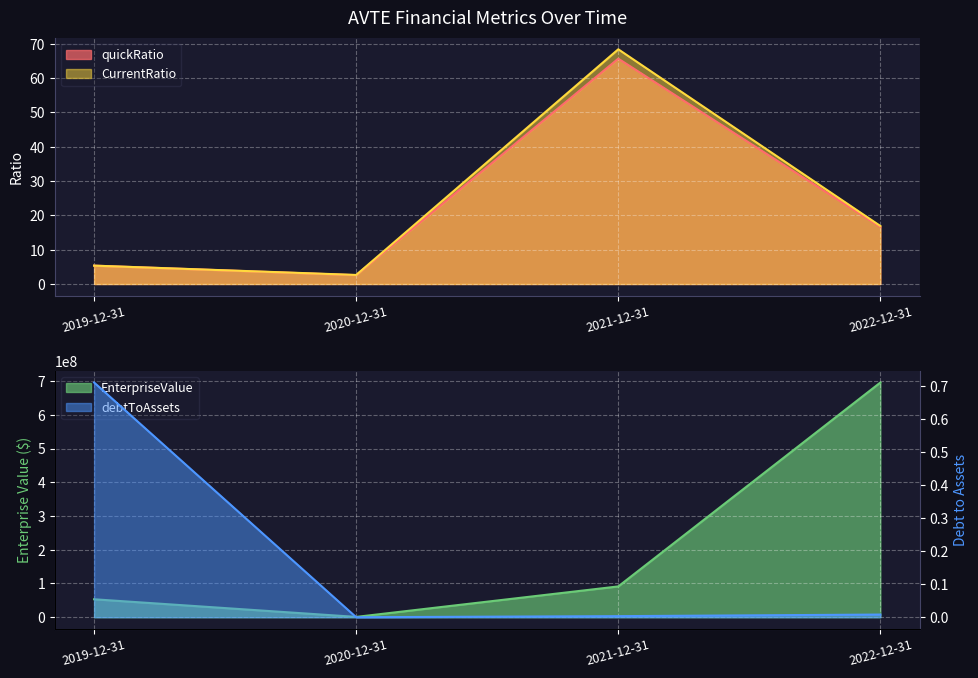

At which label is debtToAssets closest to 0?

2020-12-31